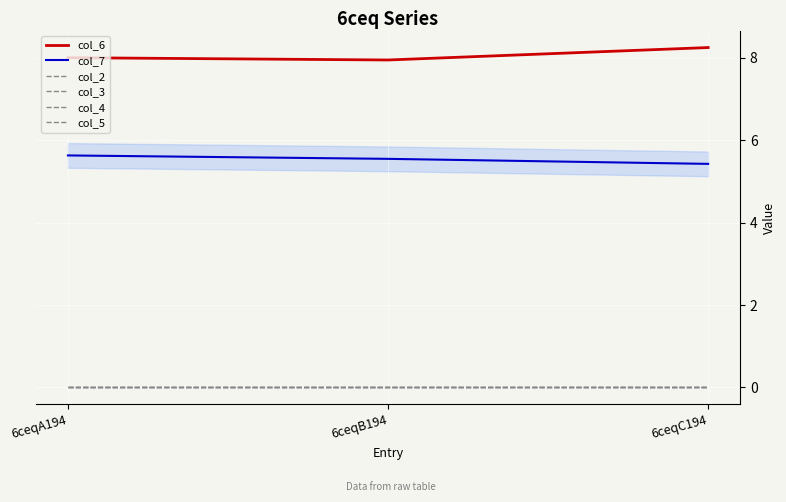

Is this an area chart (filled region under the line)?

Yes